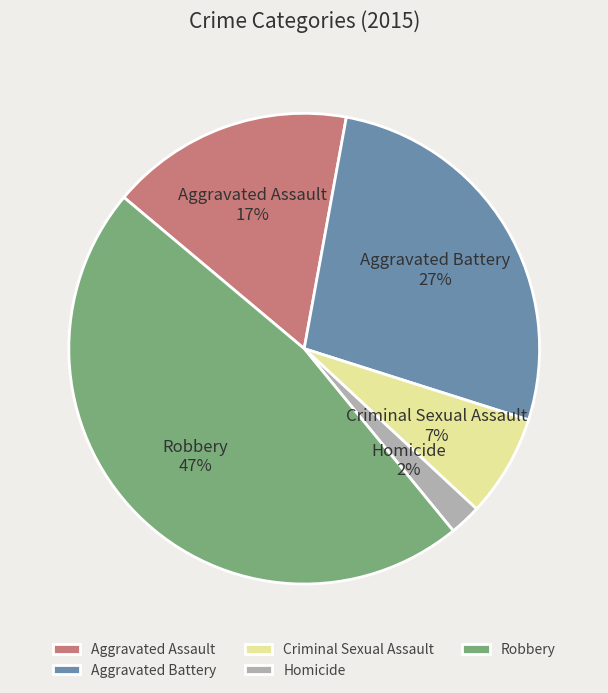

To the nearest percent, what is the average slice percentage?

20%